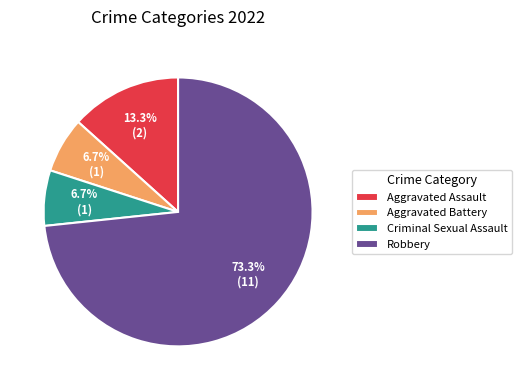

Which slice represents more than half of the pie?

Robbery